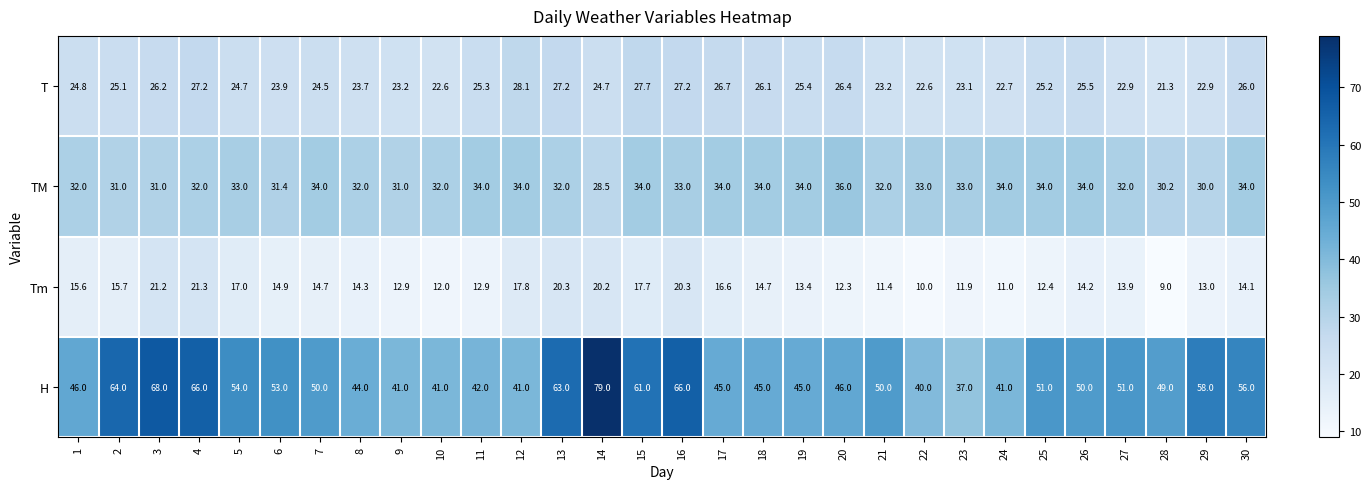

At 7, list the series in order from largest to smallest.

H, TM, T, Tm